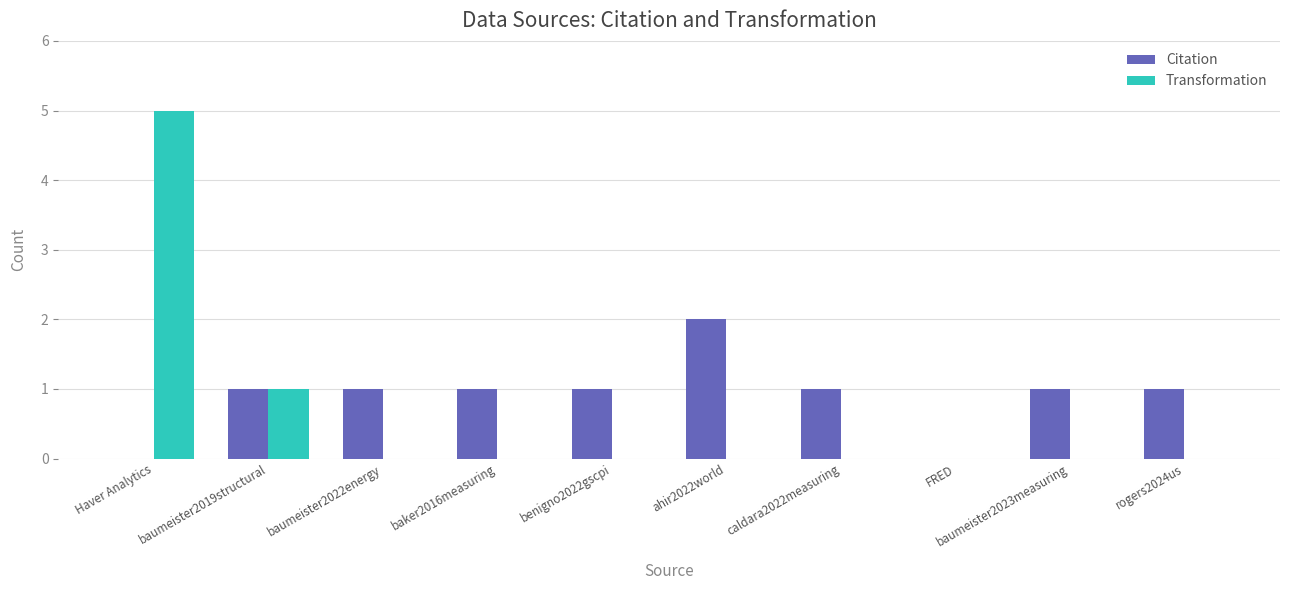

The value of Transformation at benigno2022gscpi is -3. True or false?

False